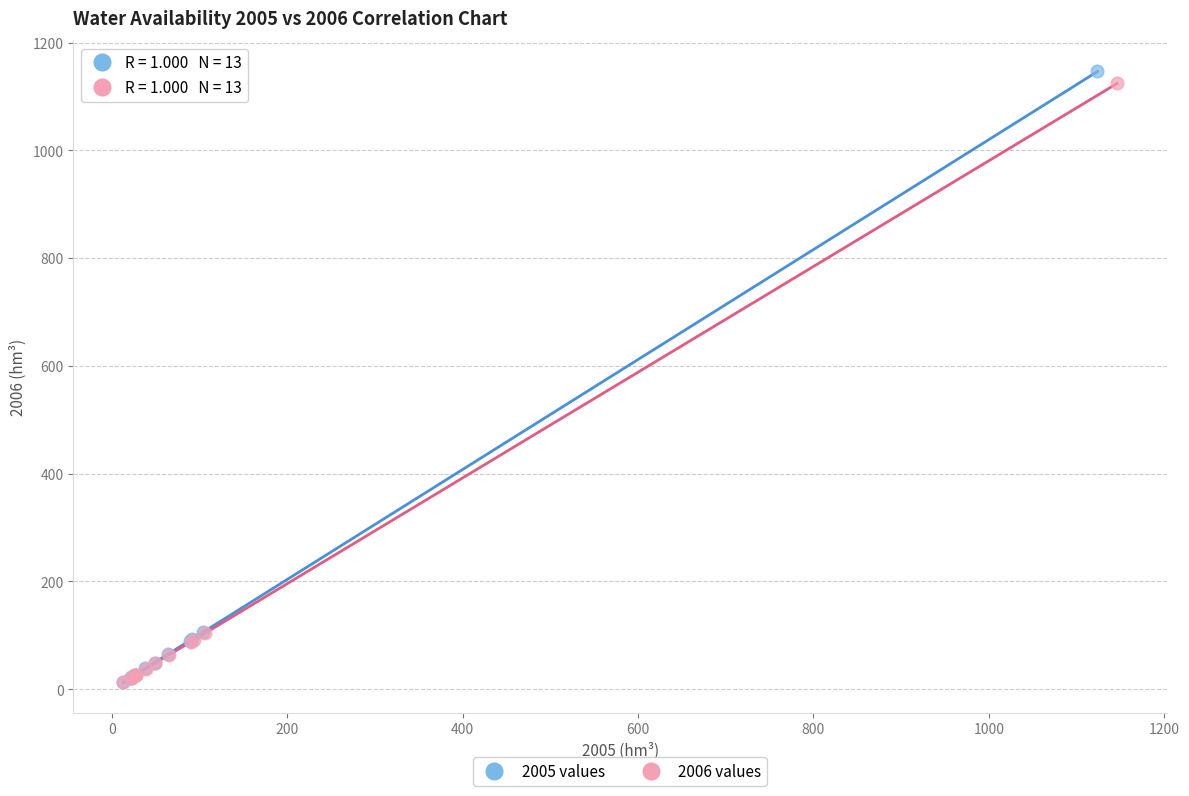

Which series reaches the maximum Y coordinate?

2005 values